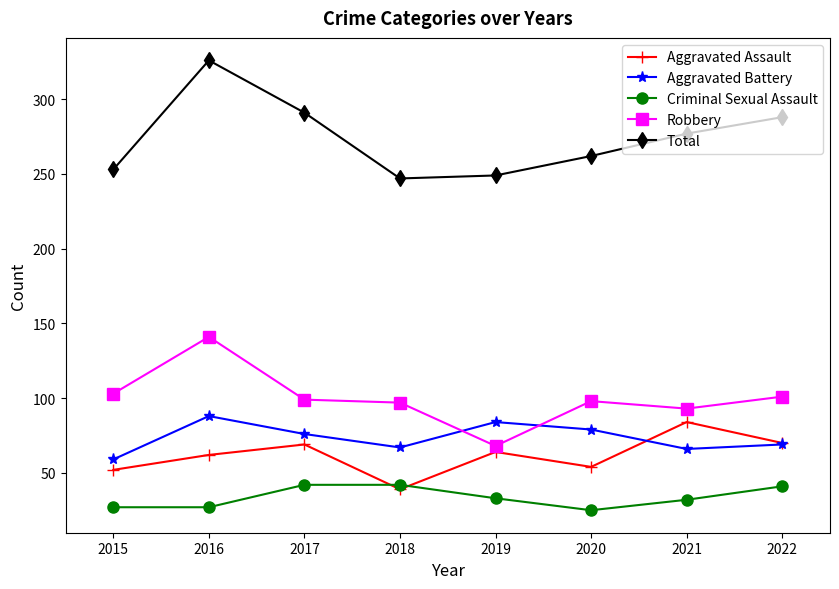

At which category is the sum across all series the highest?

2016